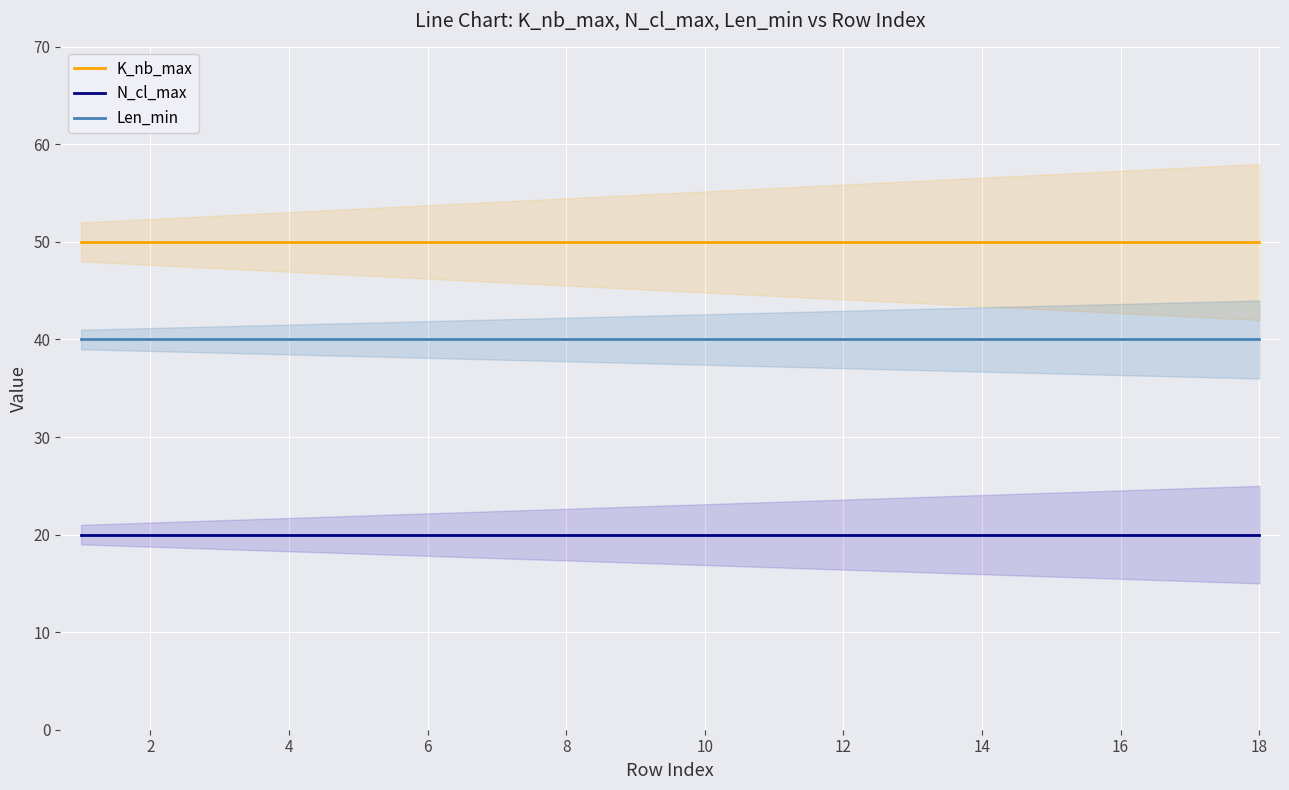

True or false: N_cl_max has more than 1 interior local peaks.

False